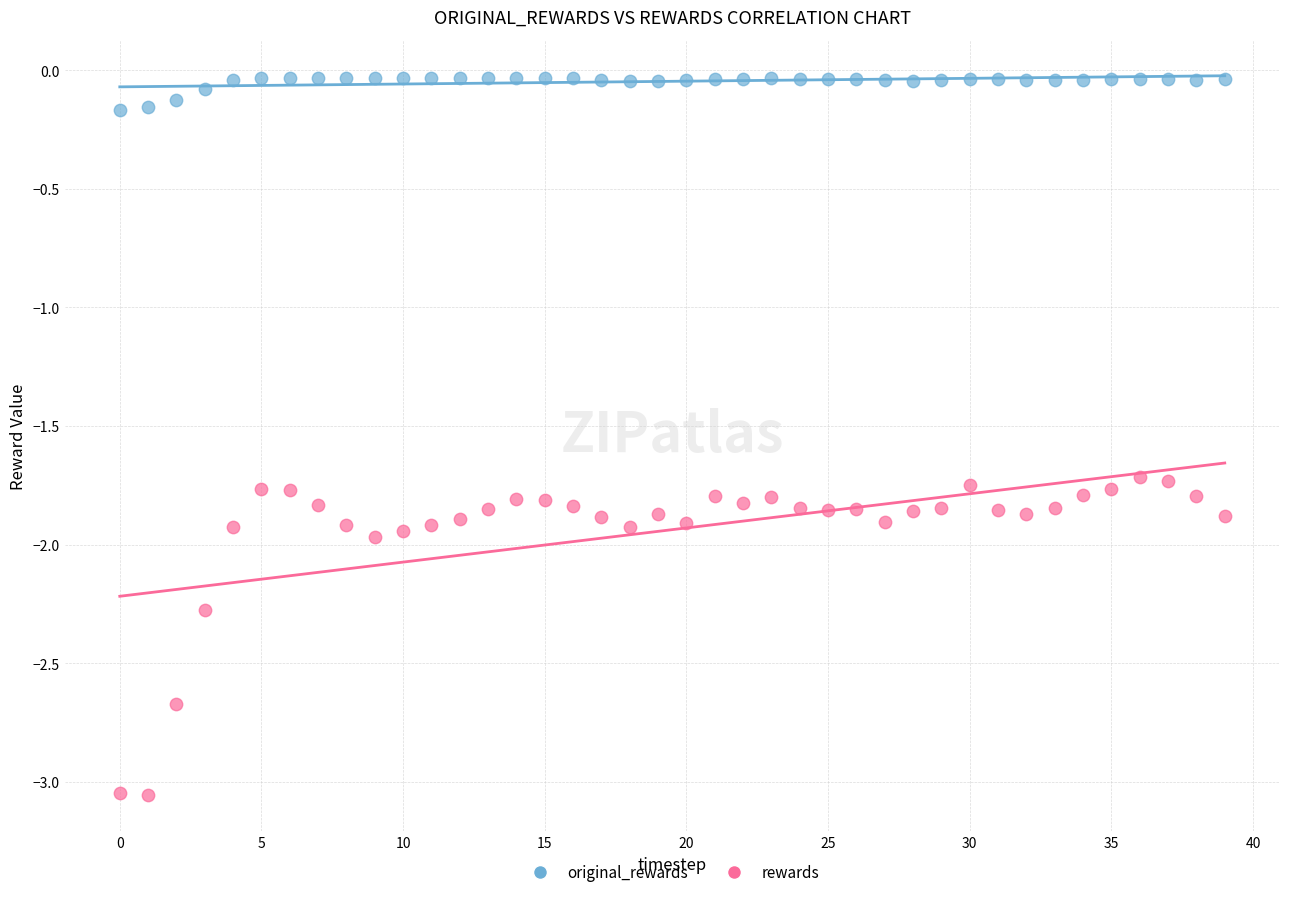

Which series has the widest spread of Y values?

rewards